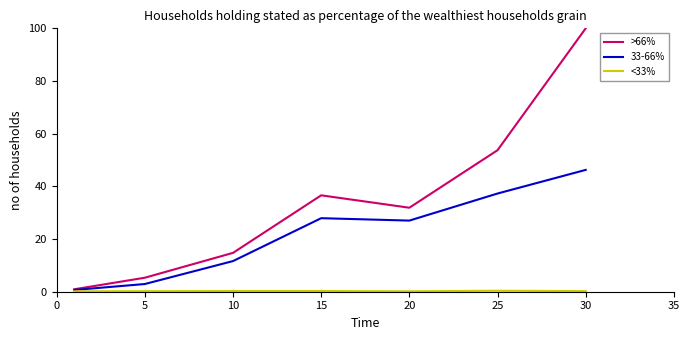

What is the minimum value shown in the chart?

0.2